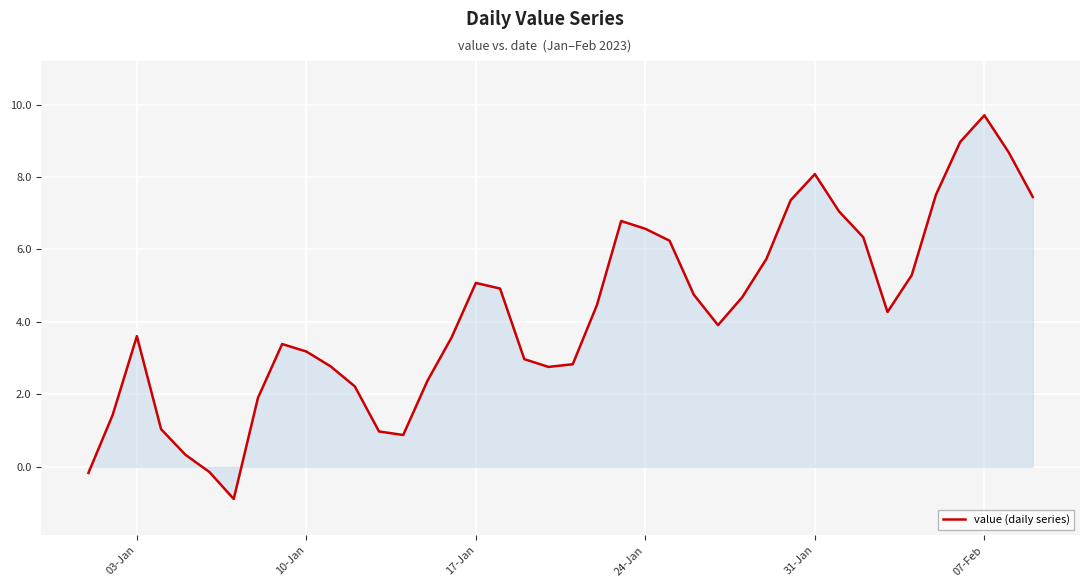

What is the maximum value shown in the chart?

9.7